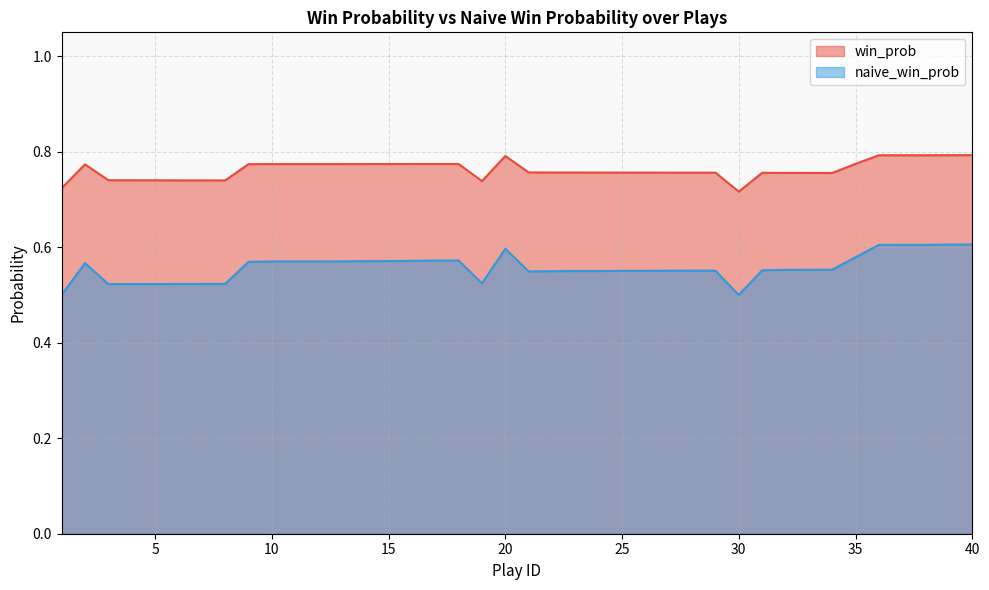

At how many categories does at least one series exceed 0?

40